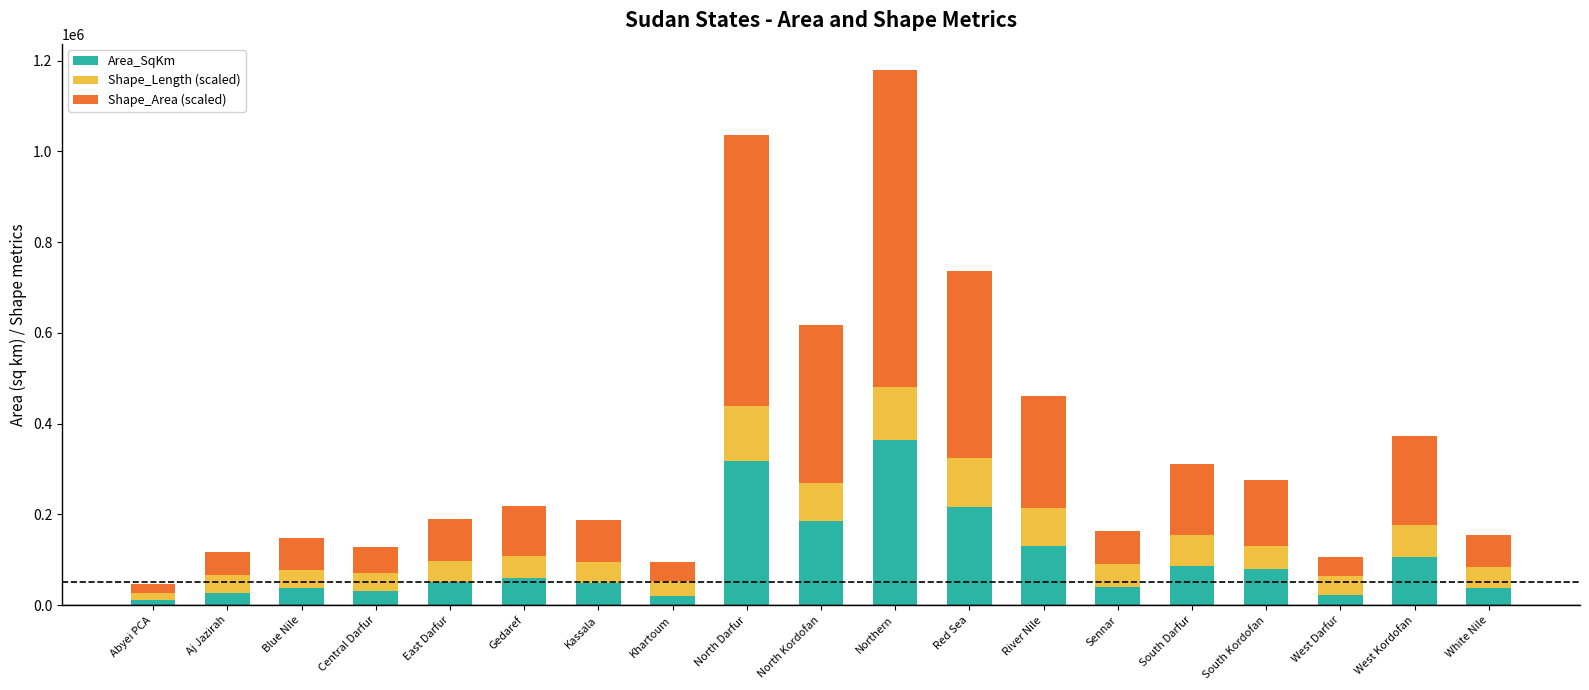

The Area_SqKm series shows 106309.4 at West Kordofan. True or false?

True